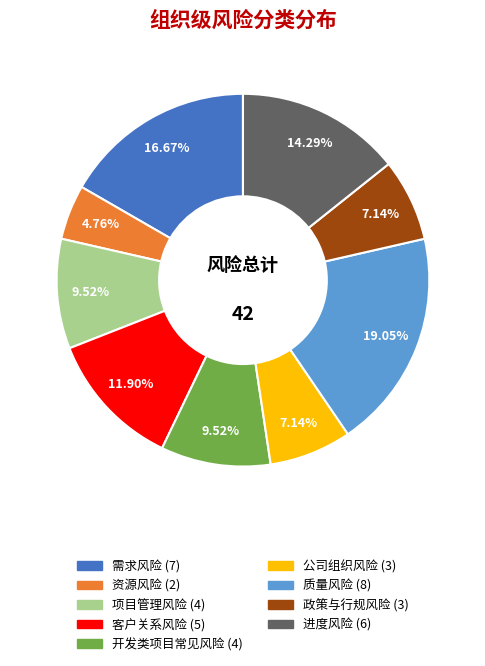

To the nearest percent, what is the difference between the largest and smallest slice percentages?

14%